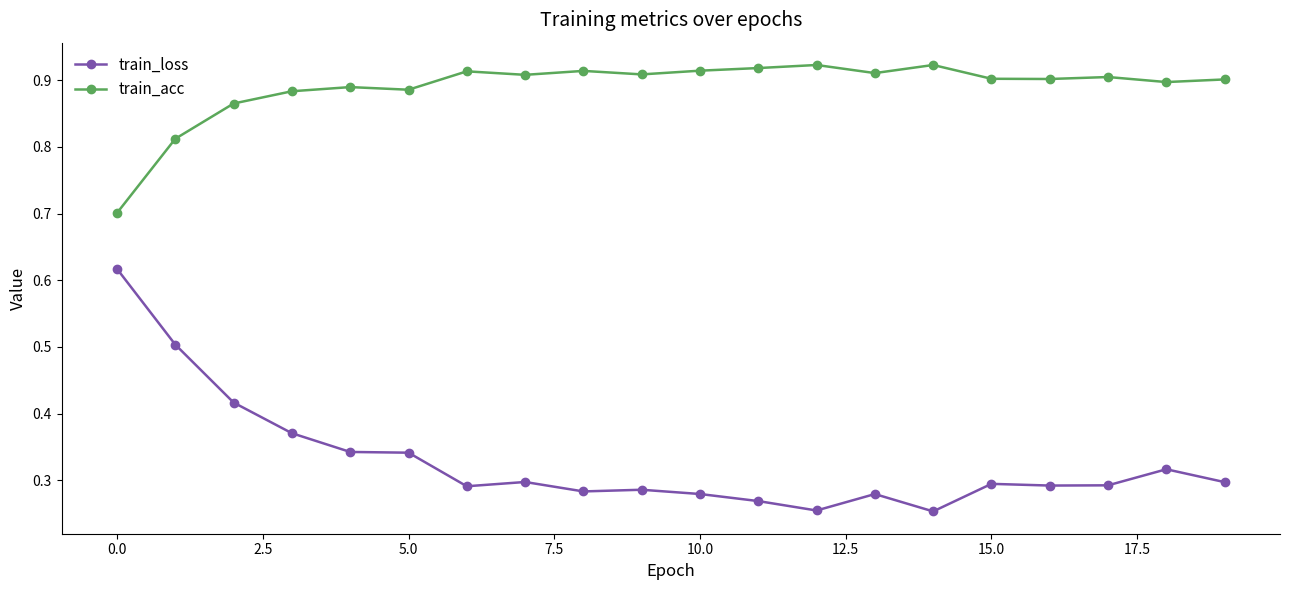

List the series in order of their overall mean, lowest first.

train_loss, train_acc